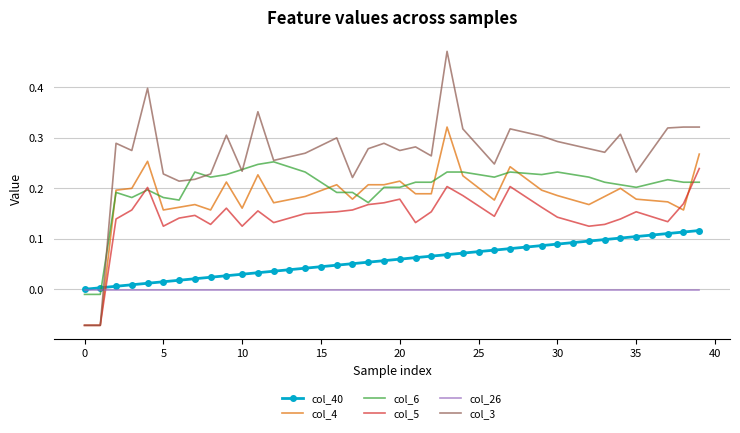

True or false: col_5 and col_40 intersect in this chart.

True